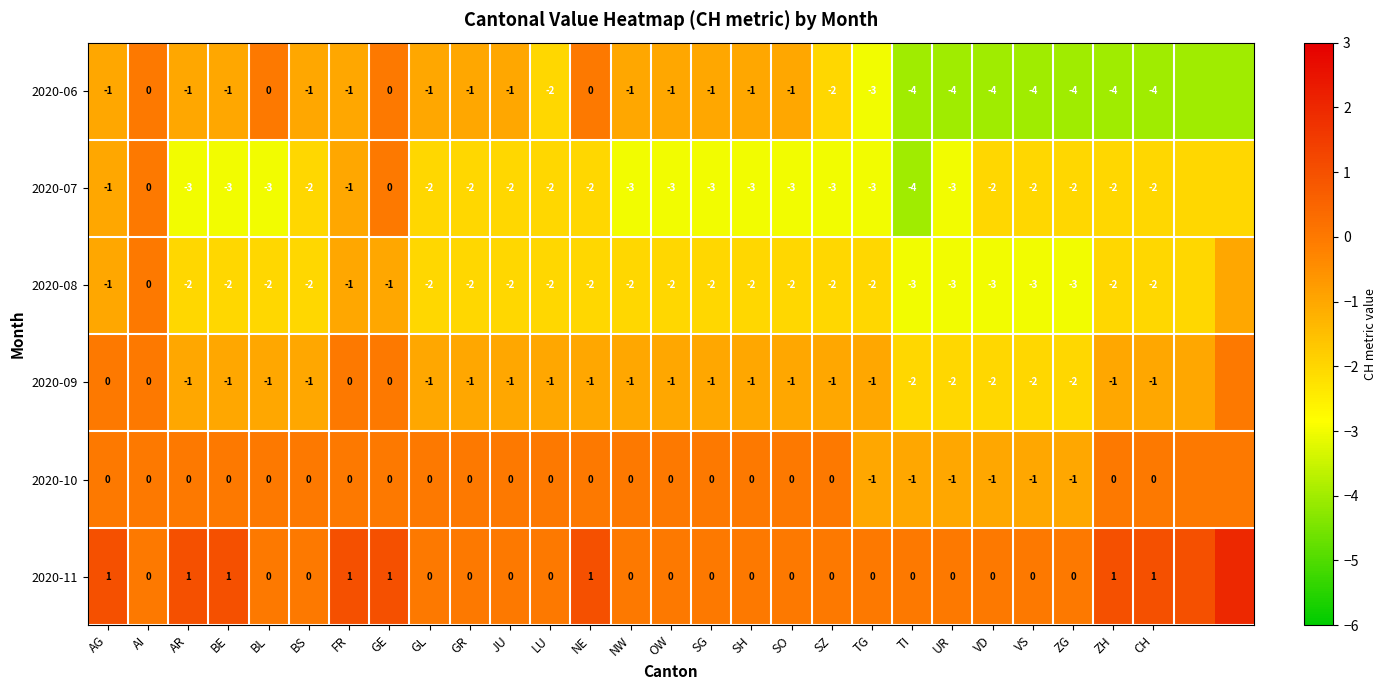

True or false: 2020-08 has a value of -2 at BS.

True